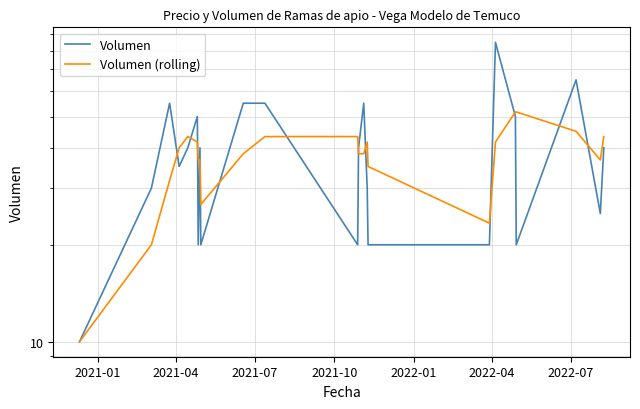

What is the average value of the Volumen (rolling) series?

37.3